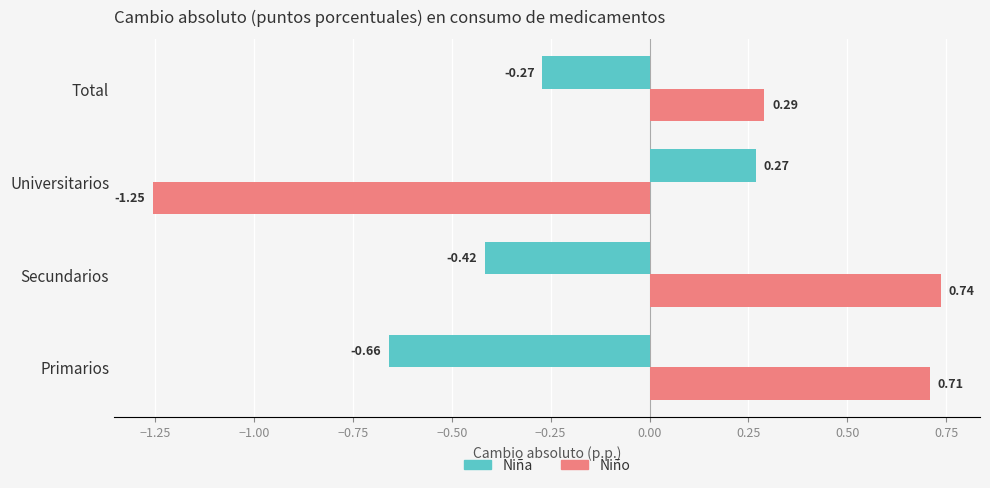

Which series has the widest spread of values?

Niño